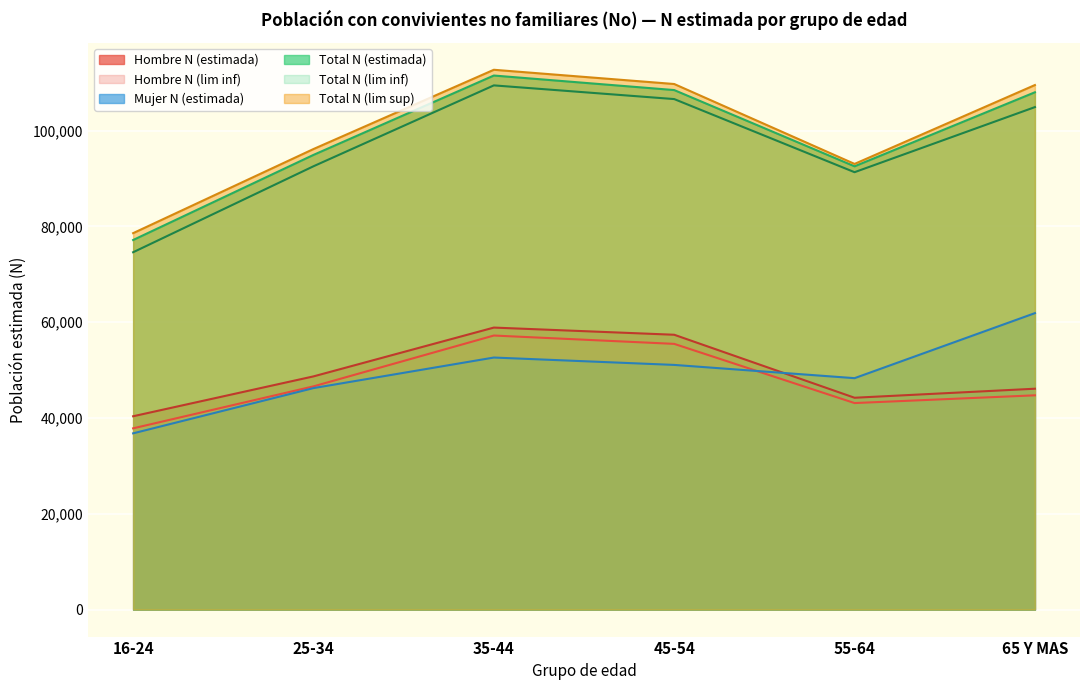

What is the greatest value displayed?

112698